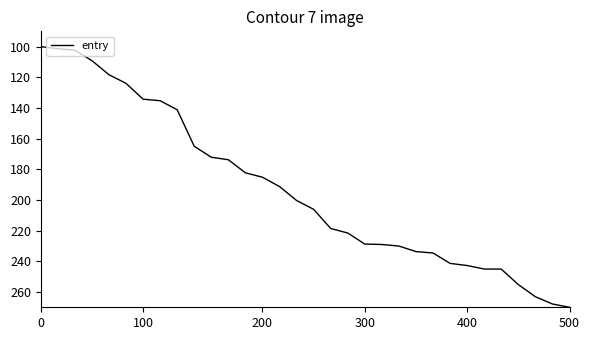

What is the difference between the maximum and minimum values?

170.0